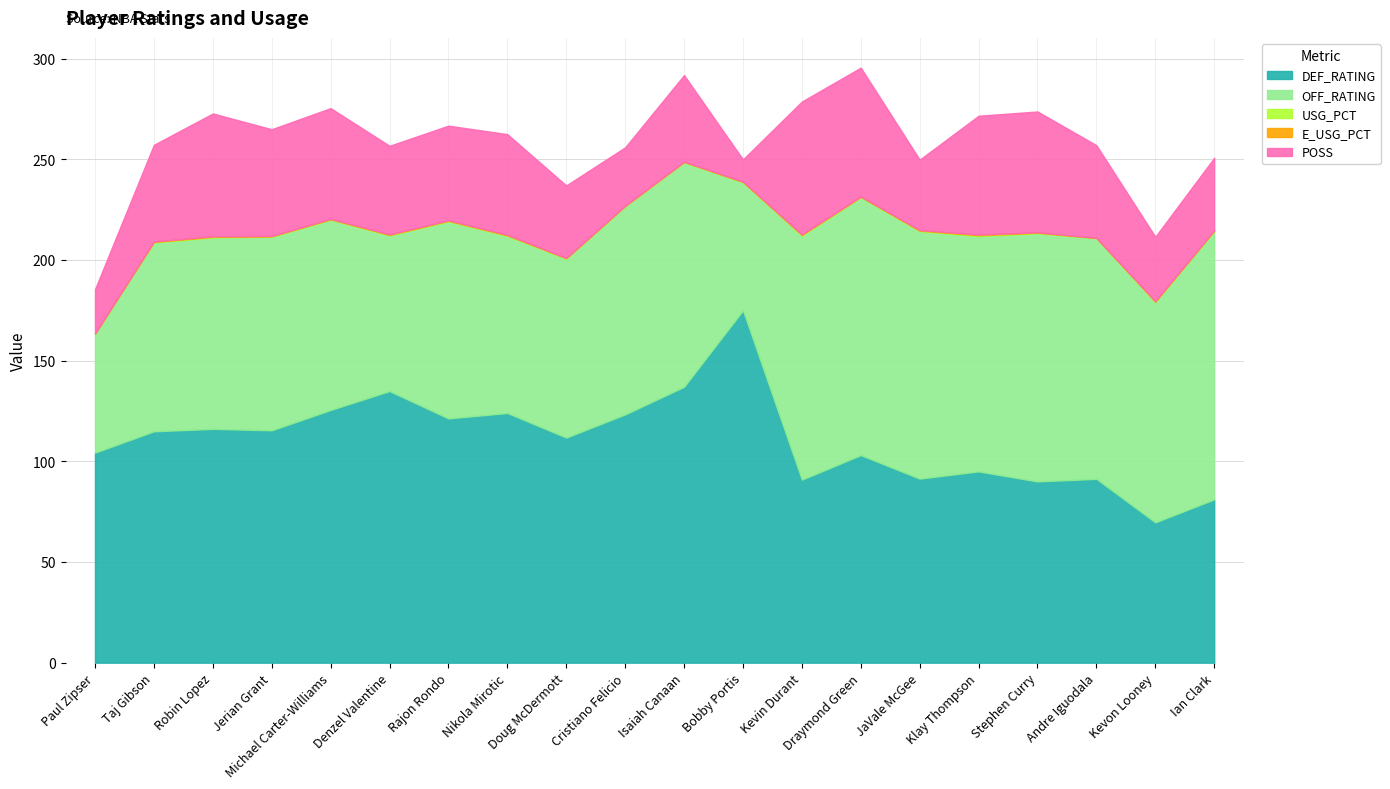

Does the chart display data point markers on the line(s)?

No